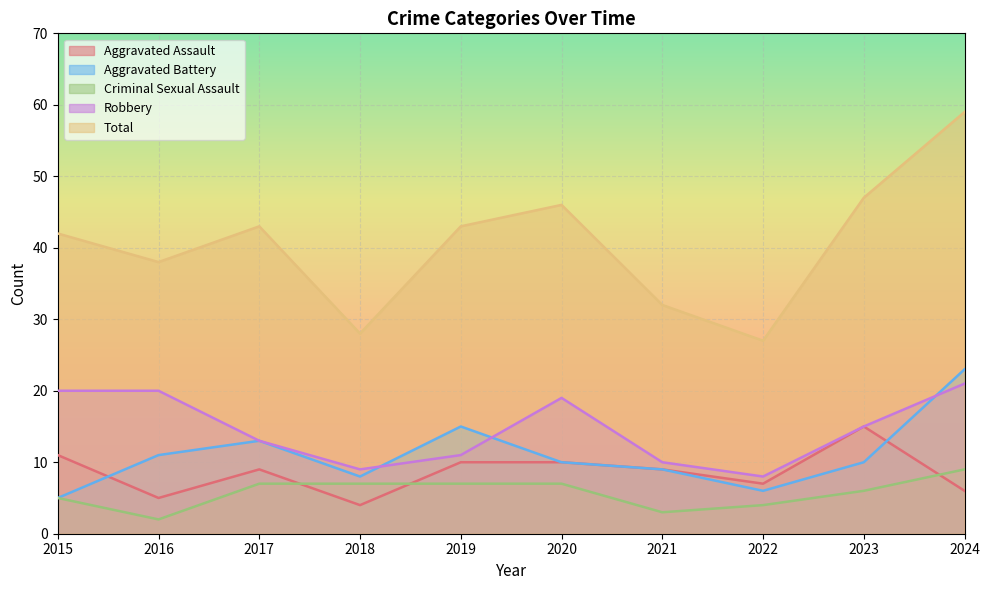

Is it true that Aggravated Battery equals 13 at 2017?

True